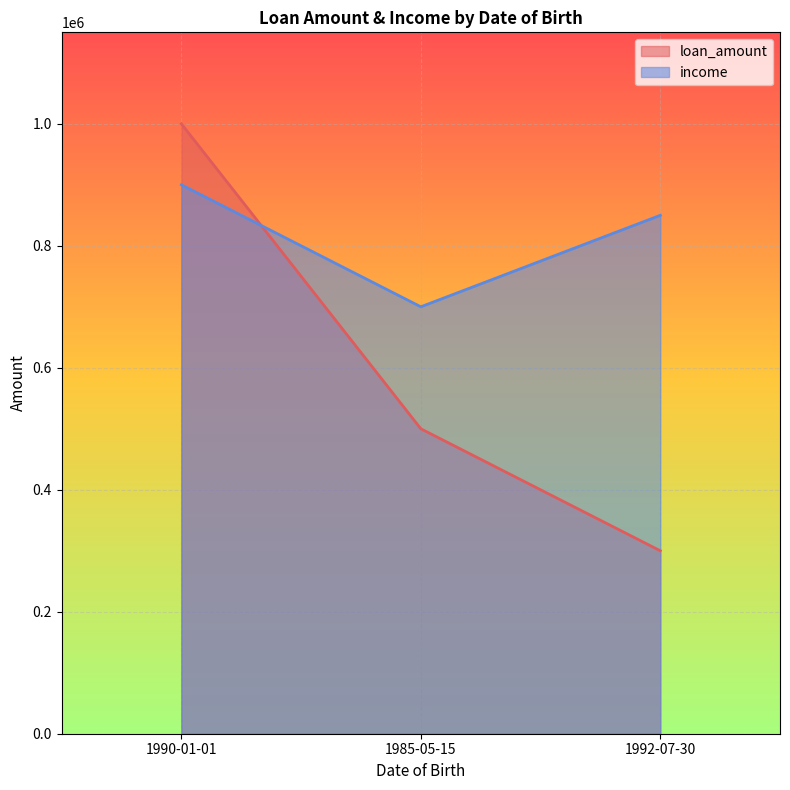

What is the lowest value of the income series?

700000